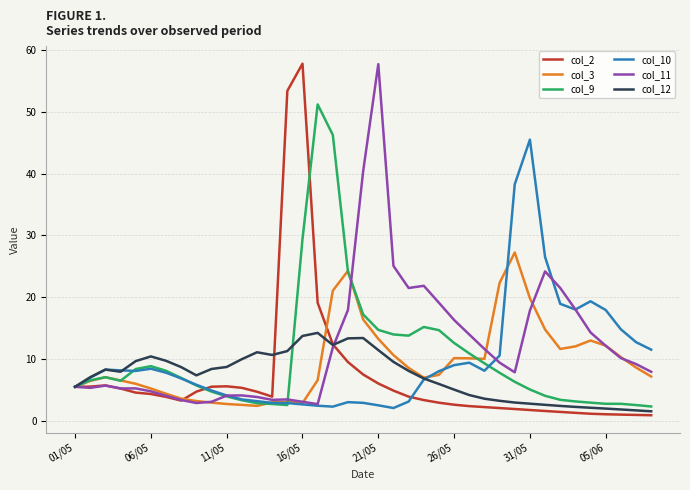

What is the maximum value for col_12?

14.2